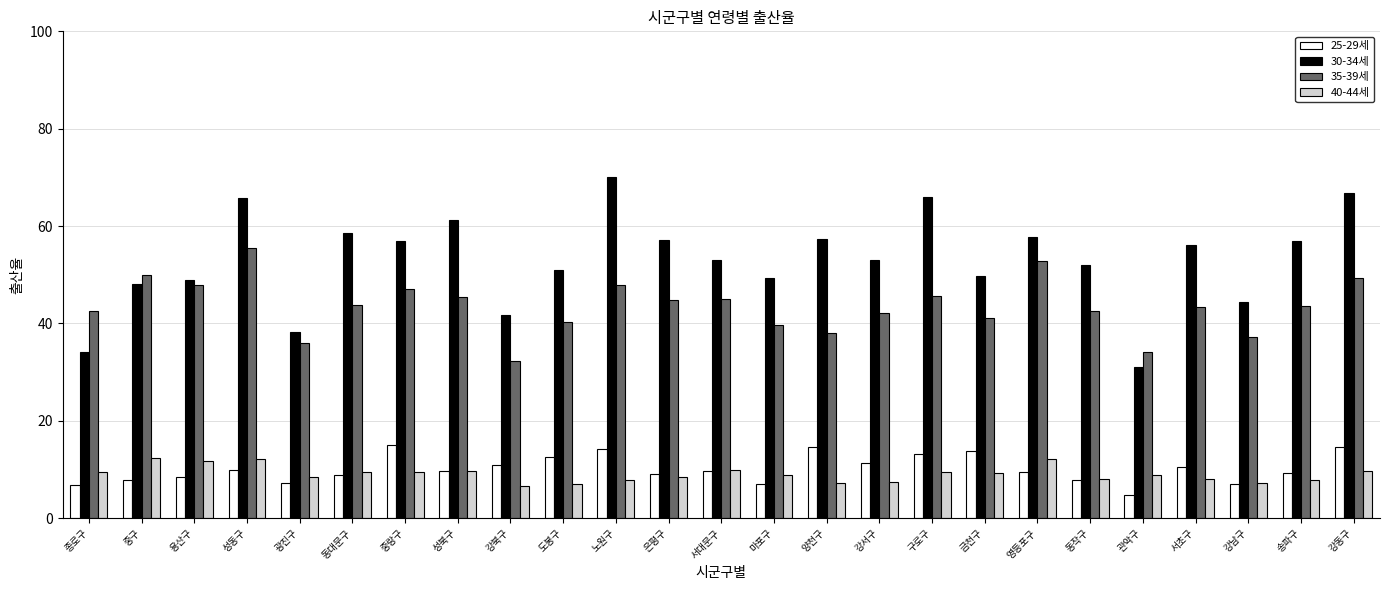

Between 광진구 and 동작구, which series saw the biggest shift?

30-34세